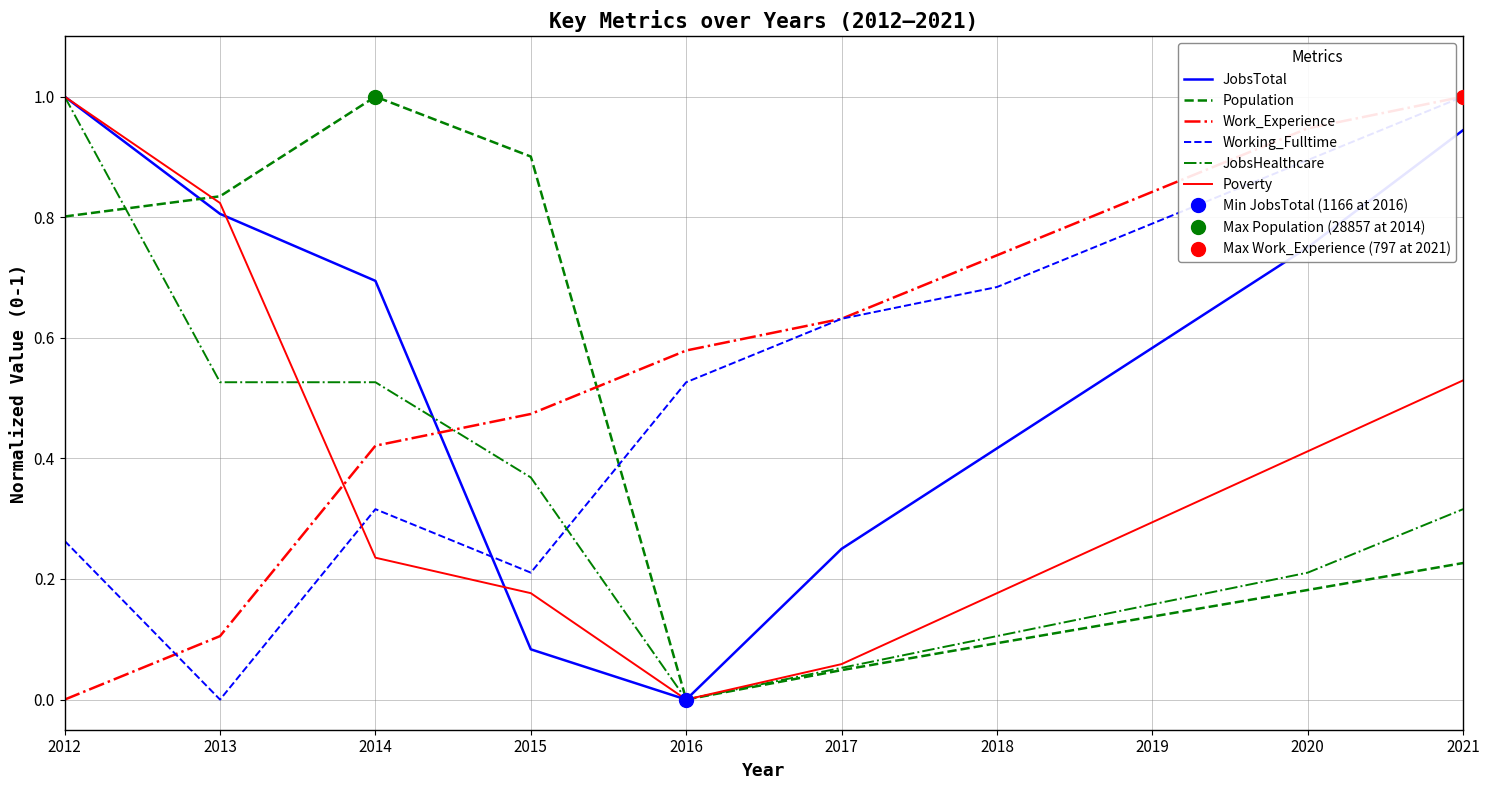

What is the maximum value for Population?

1.0